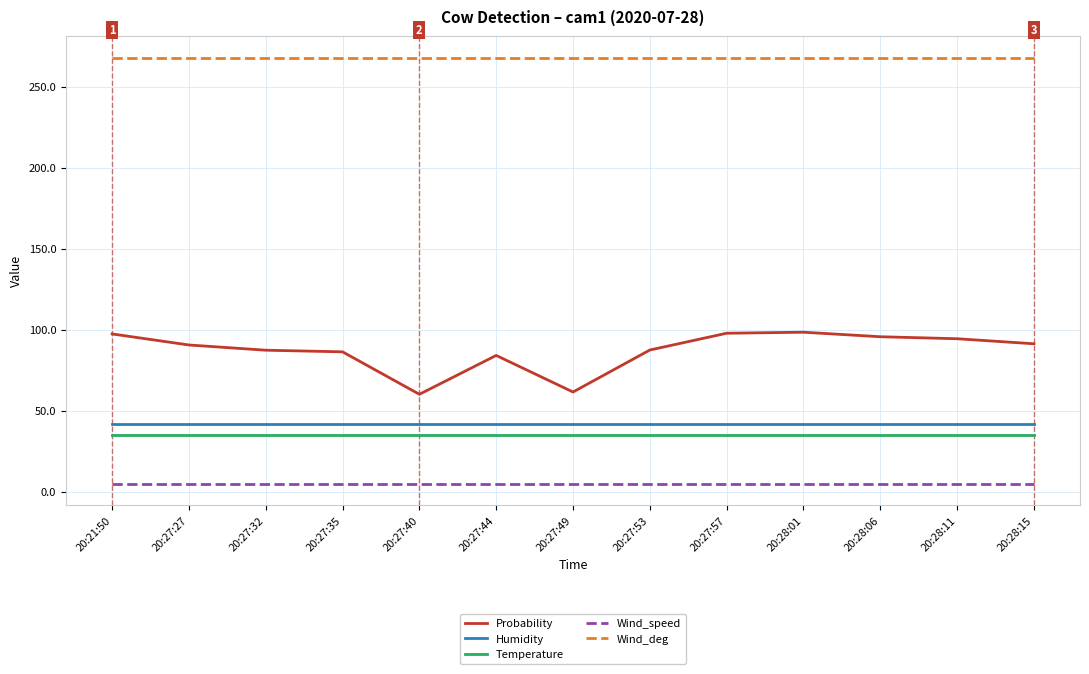

Is it true that Probability equals 118.1 at 20:27:44?

False